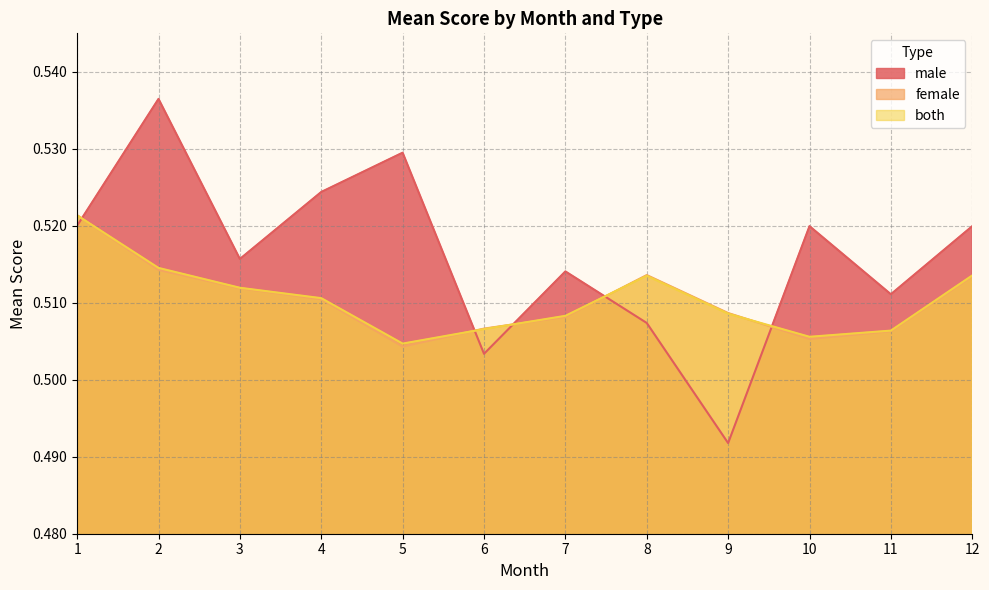

What is the smallest value displayed?

0.5